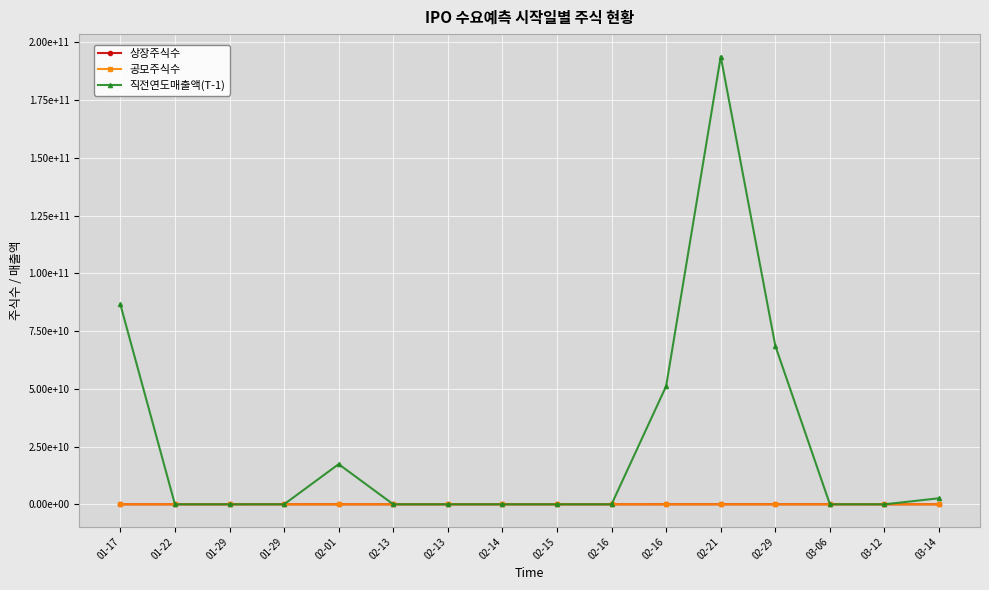

What are all the series names shown in the legend?

상장주식수, 공모주식수, 직전연도매출액(T-1)